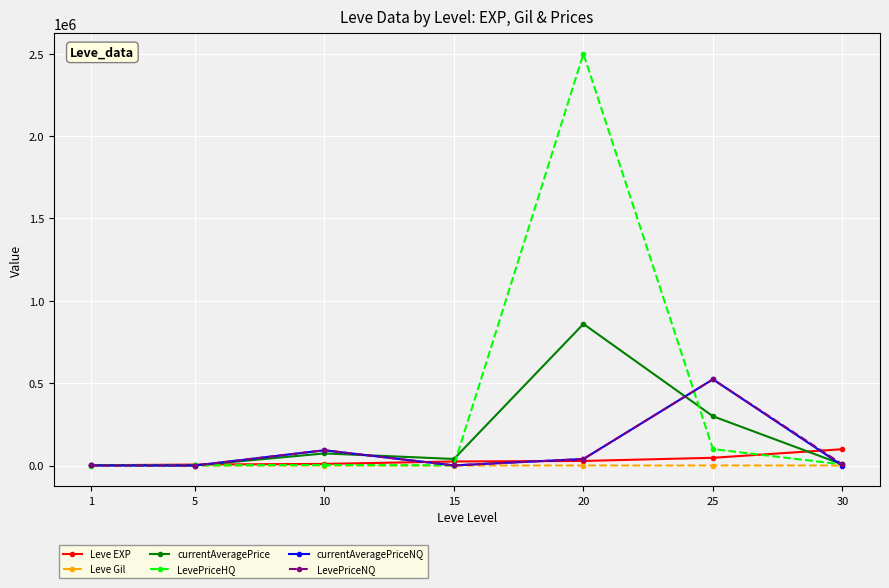

Which series changed the most between 20 and 30?

LevePriceHQ